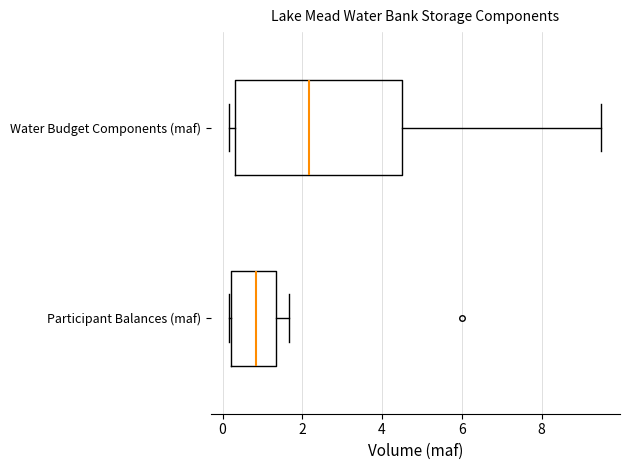

Where is the right edge of the box for Water Budget Components (maf) on the x-axis? The values are not printed on the chart, so give them approximately, as read against the axis.

4.6